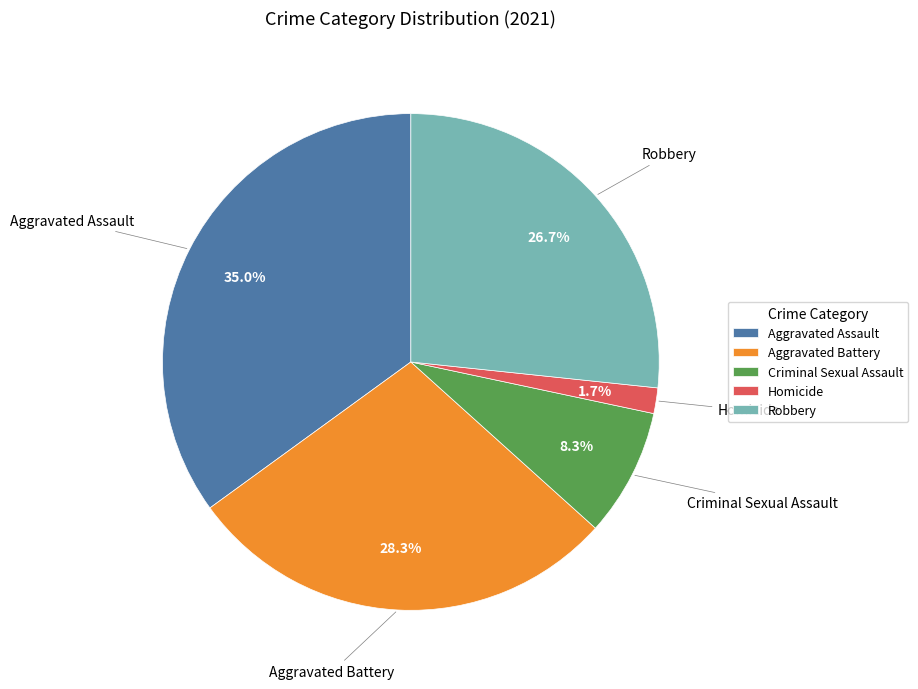

Rank the categories by value from highest to lowest.

Aggravated Assault, Aggravated Battery, Robbery, Criminal Sexual Assault, Homicide